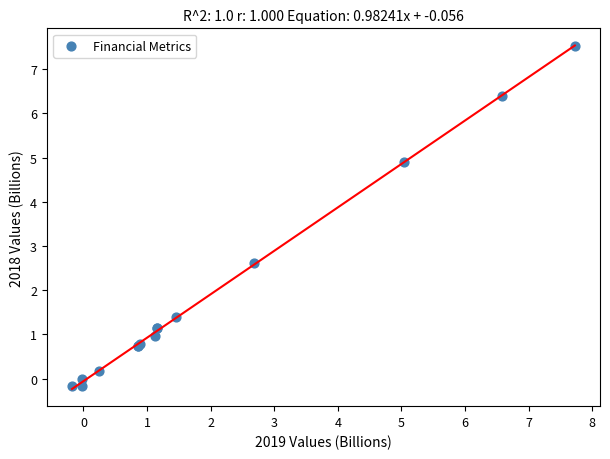

What Y value in the scatter plot is closest to 3?

2.6